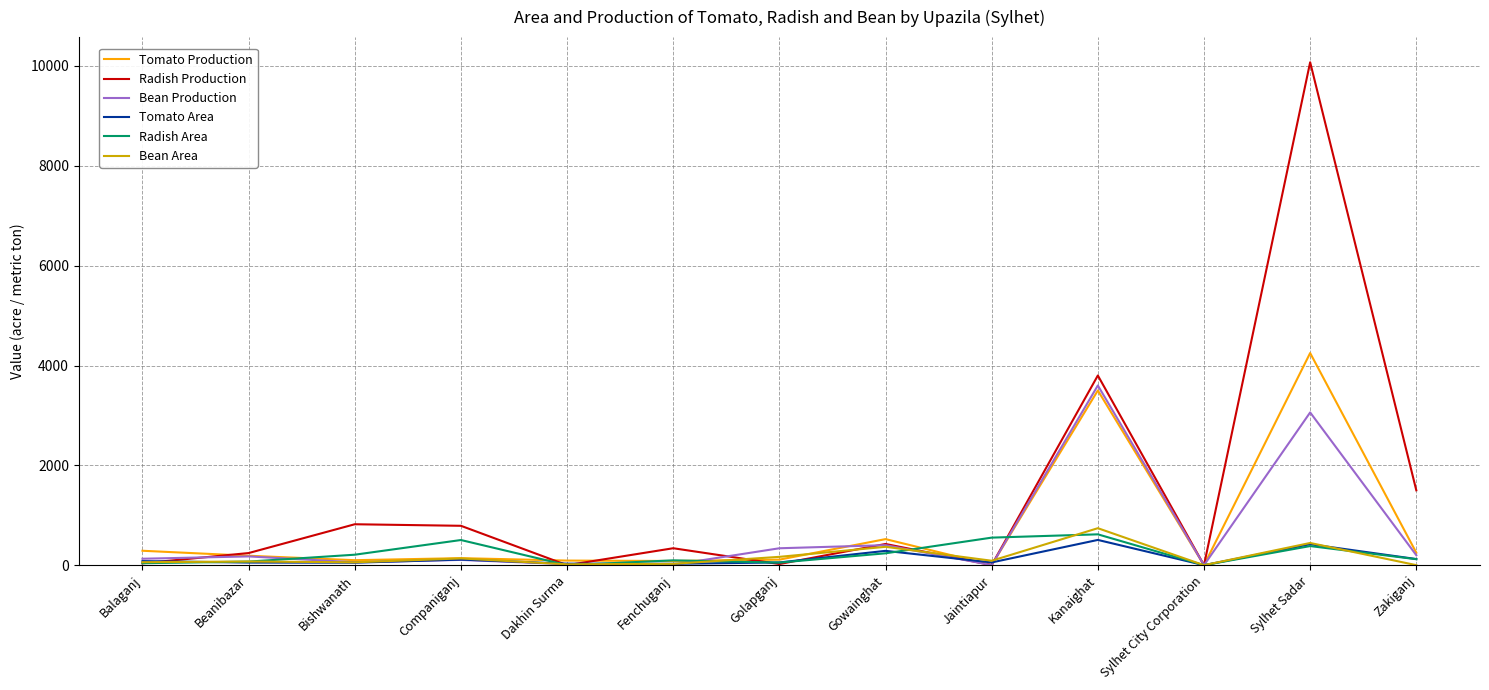

The value of Tomato Area at Companiganj is 112.0. True or false?

True